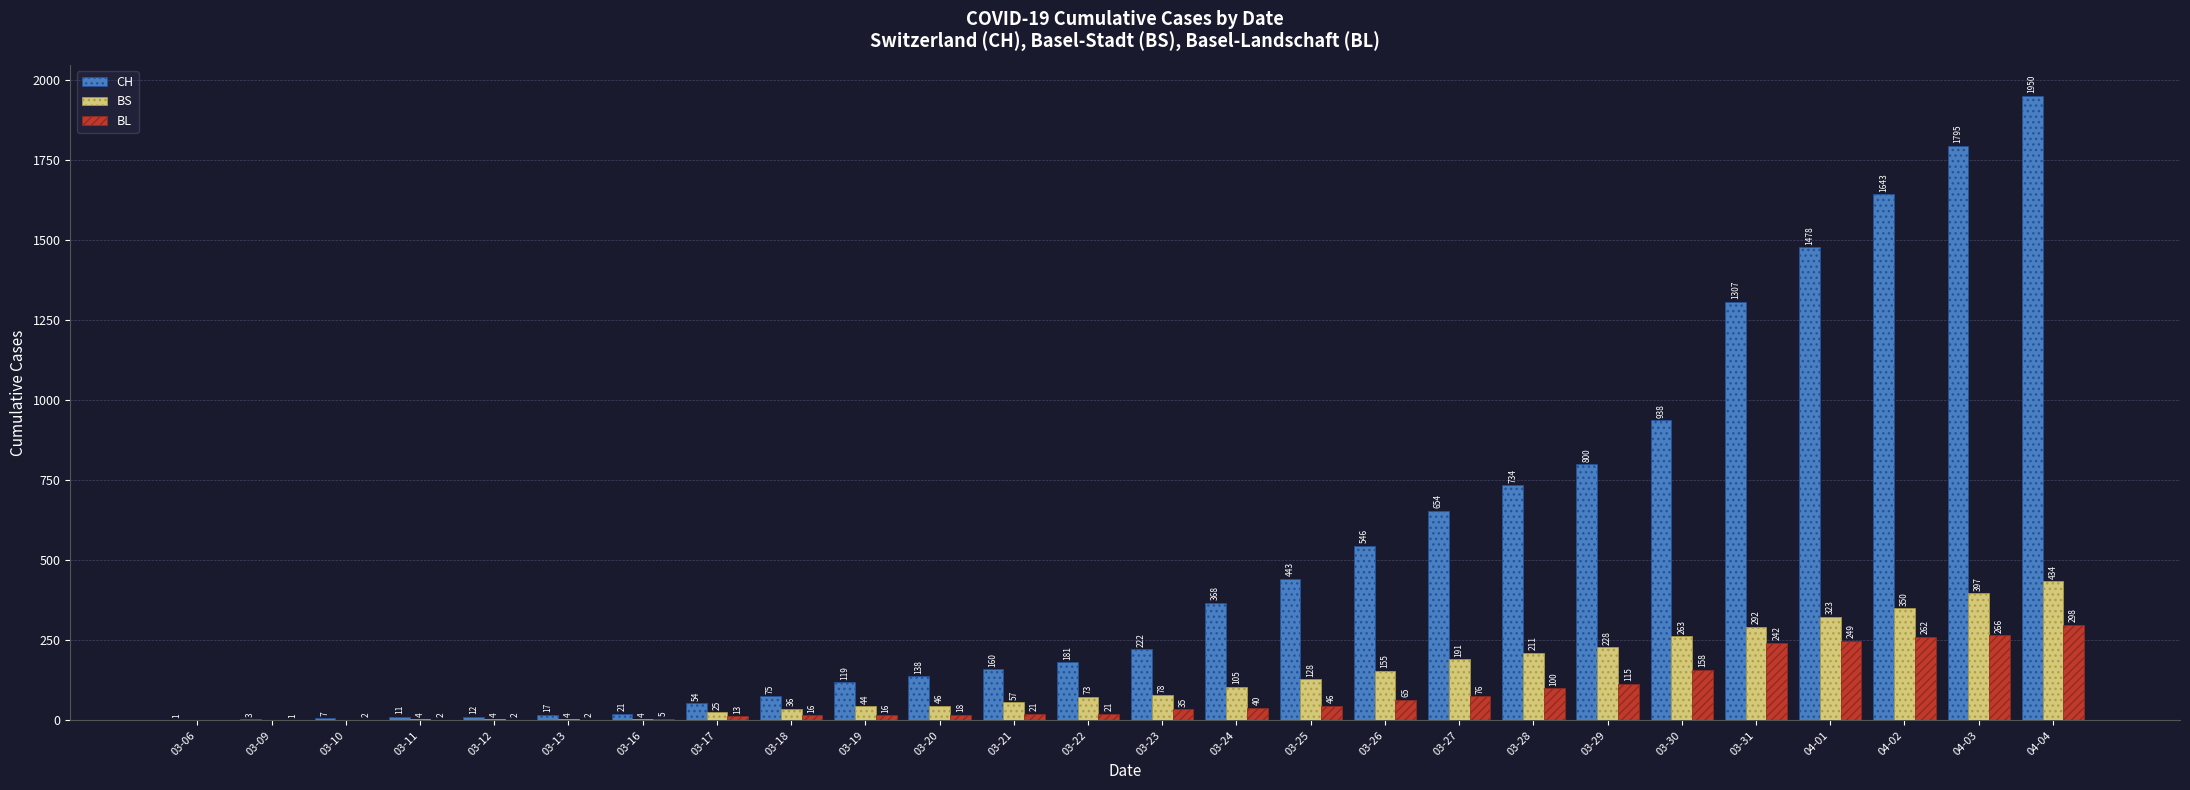

What is the sum of all BS values?

3452